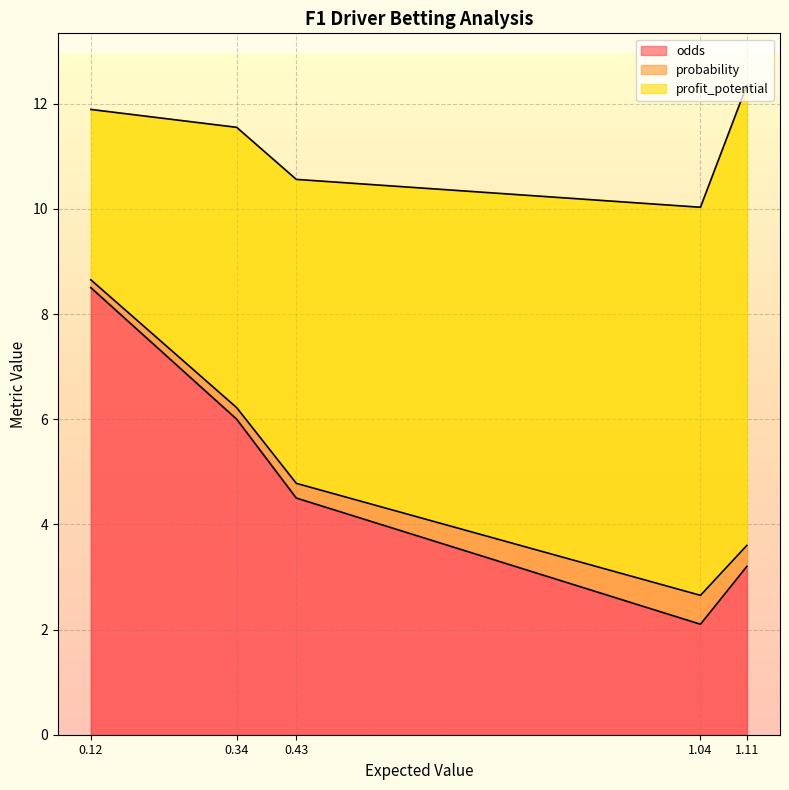

The odds series shows 2.1 at 1.04. True or false?

True